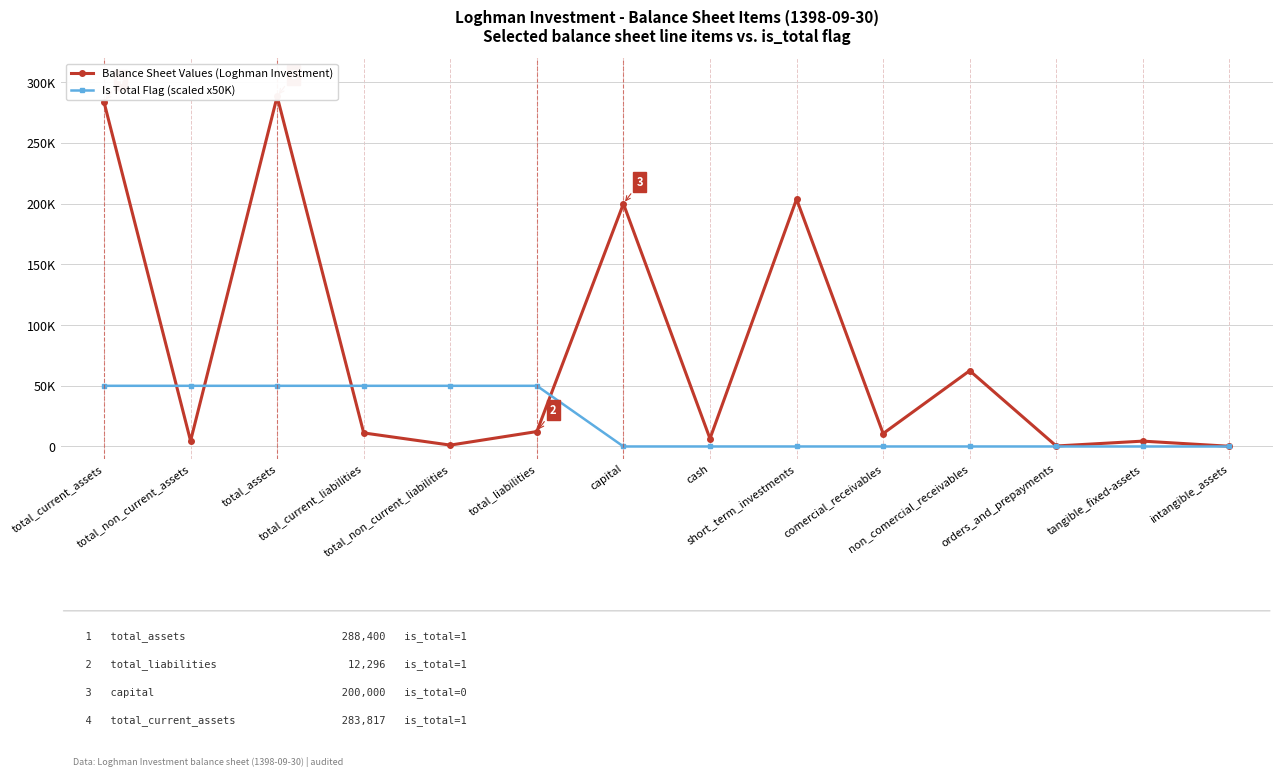

What is the difference between the Is Total Flag (scaled x50K) values at orders_and_prepayments and total_non_current_liabilities?

50000